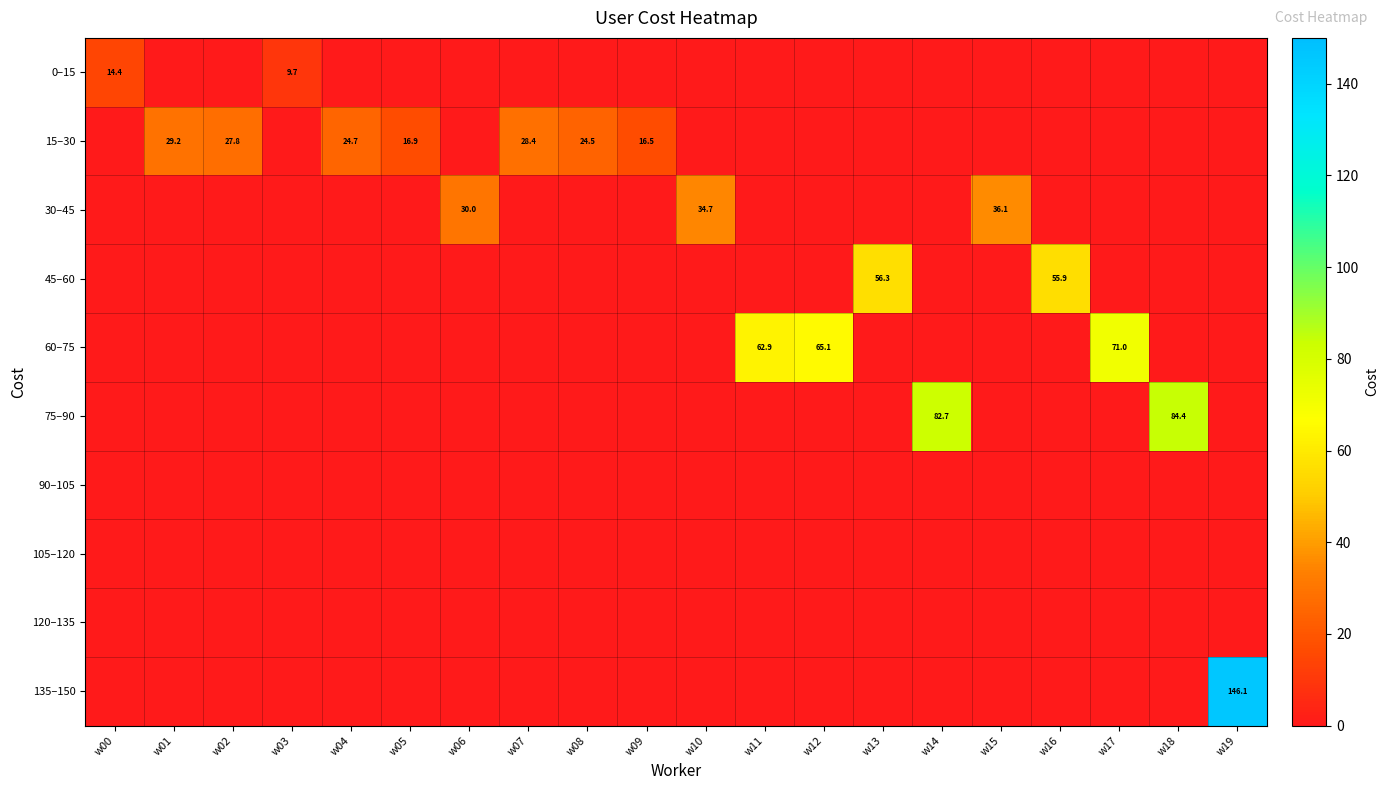

The value of 30–45 at w06 is 51.8. True or false?

False